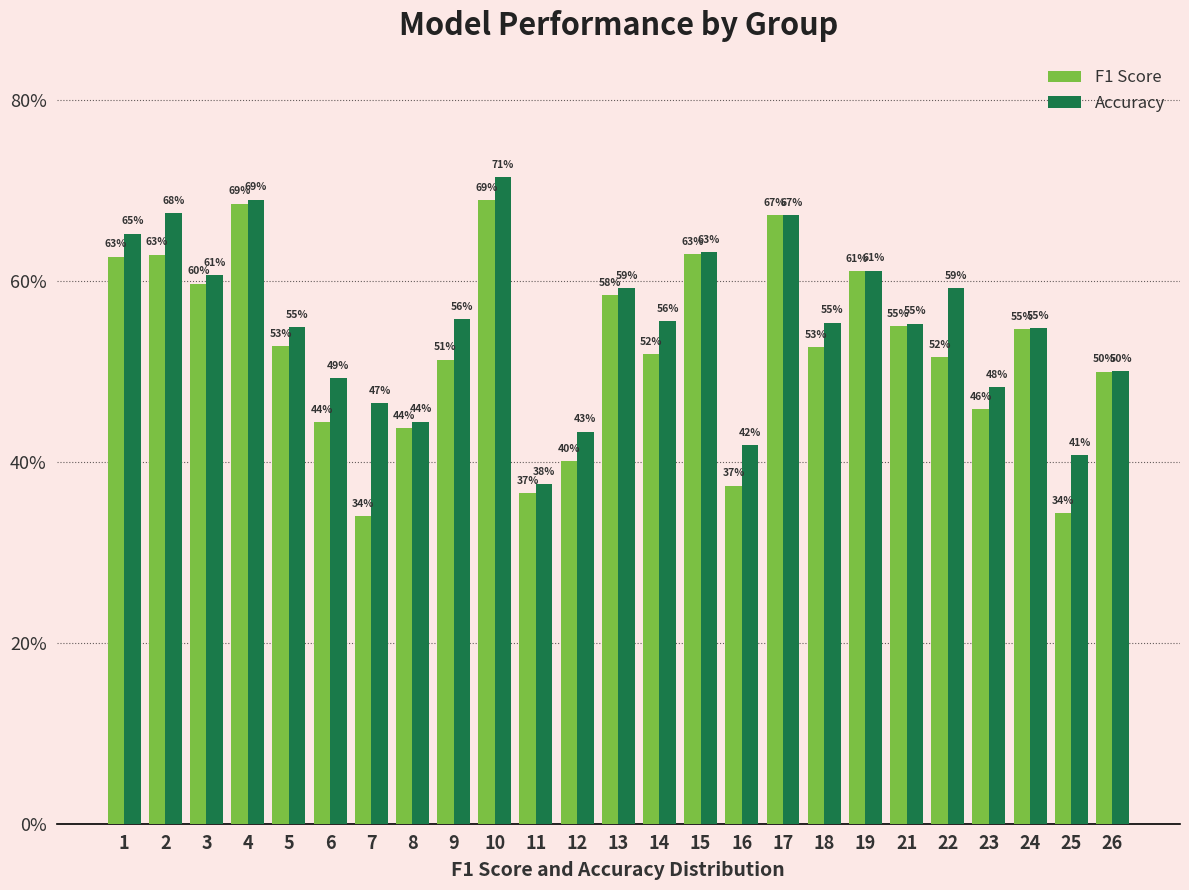

What are all the series names shown in the legend?

F1 Score, Accuracy